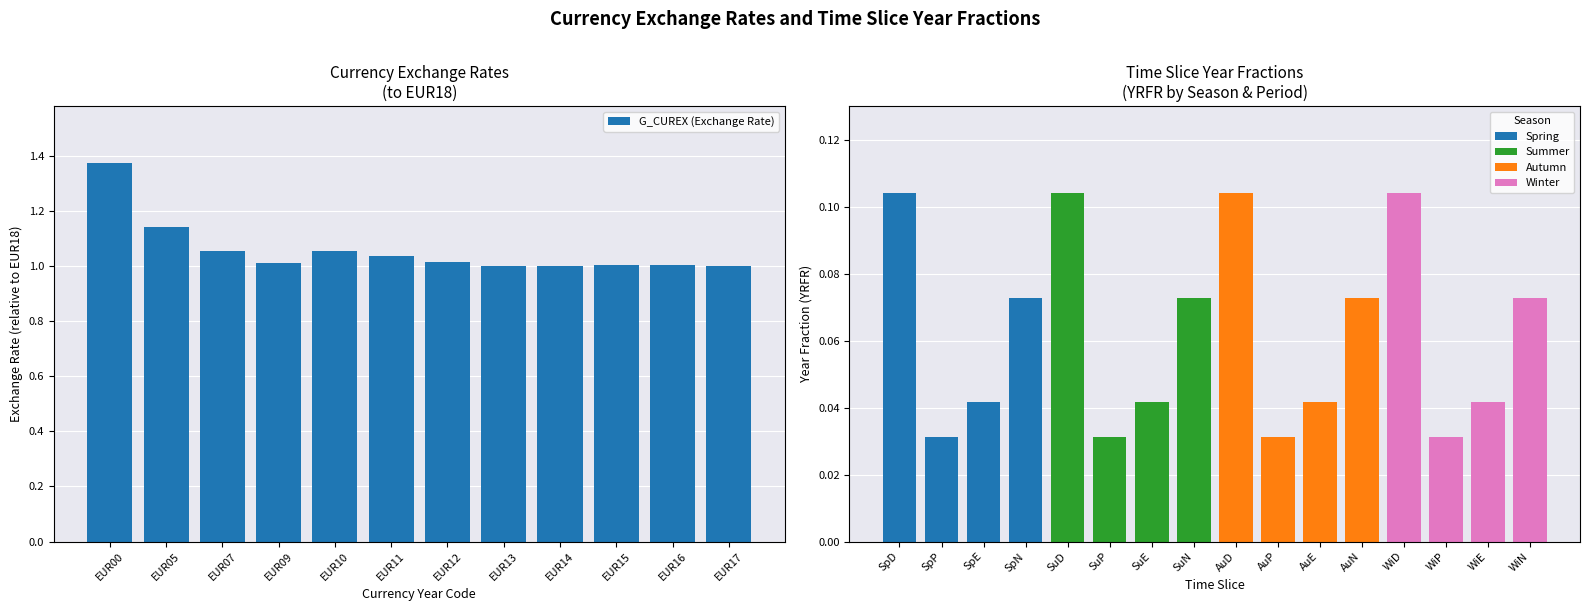

The value at EUR10 is 0.7. True or false?

False